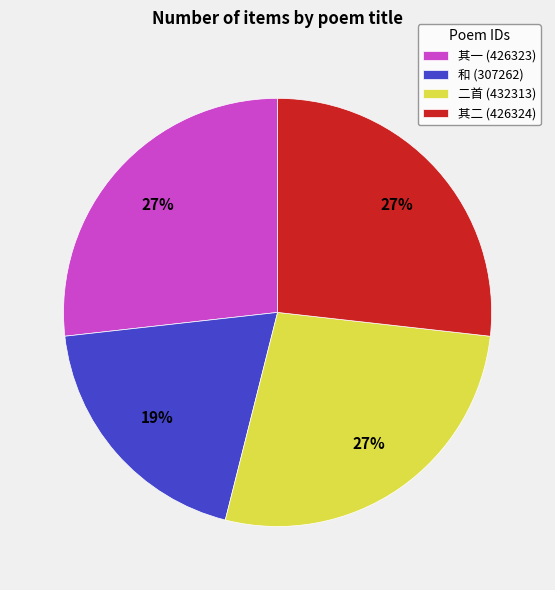

Does any single category account for the majority?

No